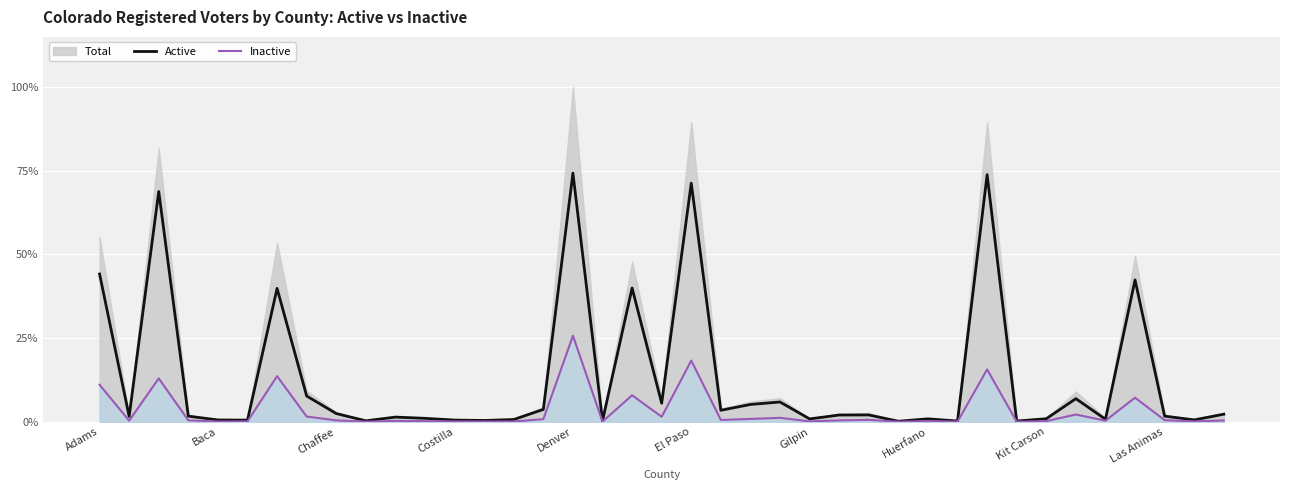

What is the difference between the second highest and second lowest values in the Inactive series?

18.3